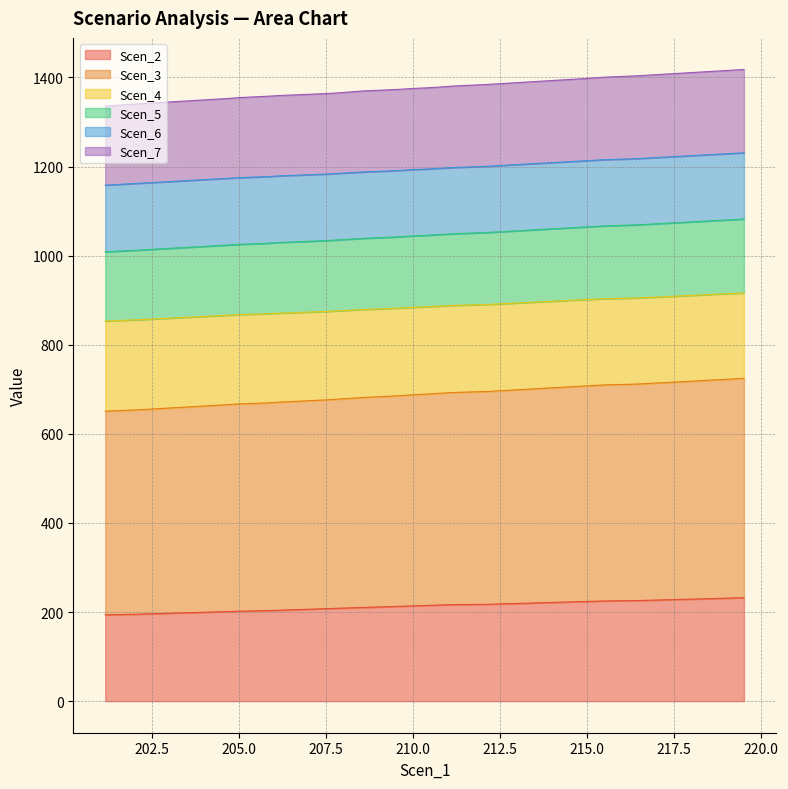

What is the highest value of the Scen_2 series?

232.2